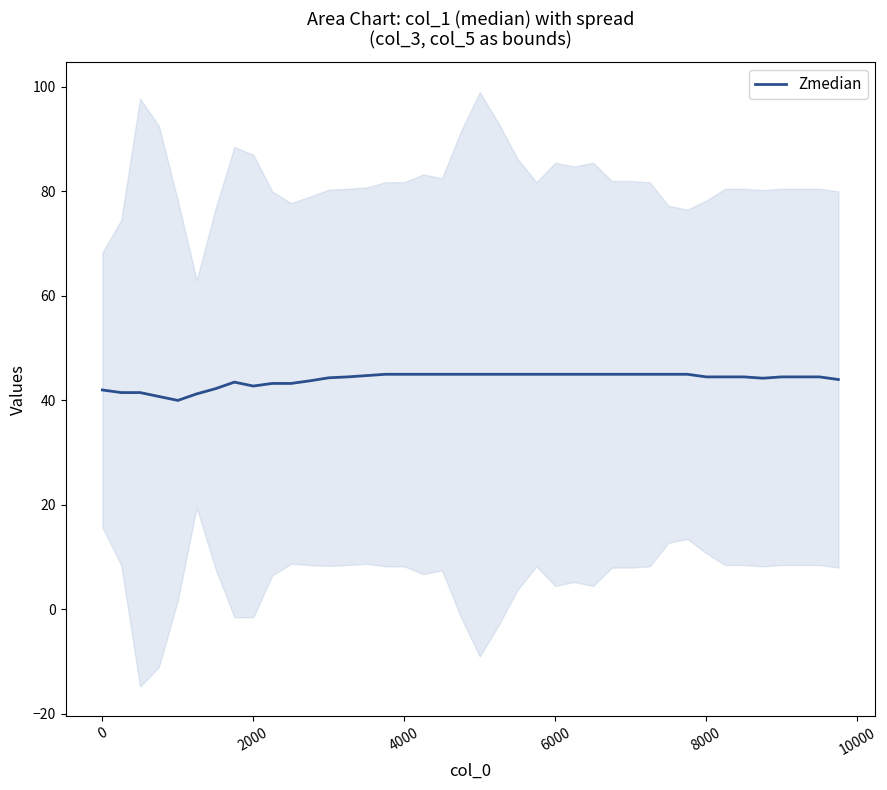

What is the highest value of the Zmedian series?

45.0